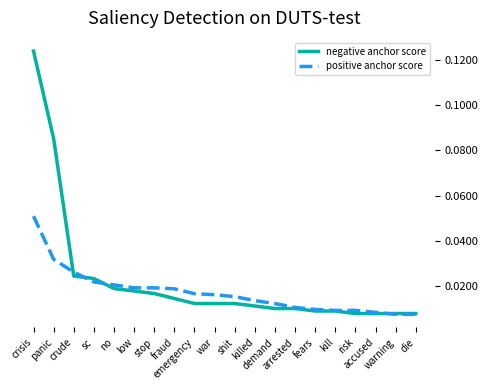

How many lines are shown in the chart?

2